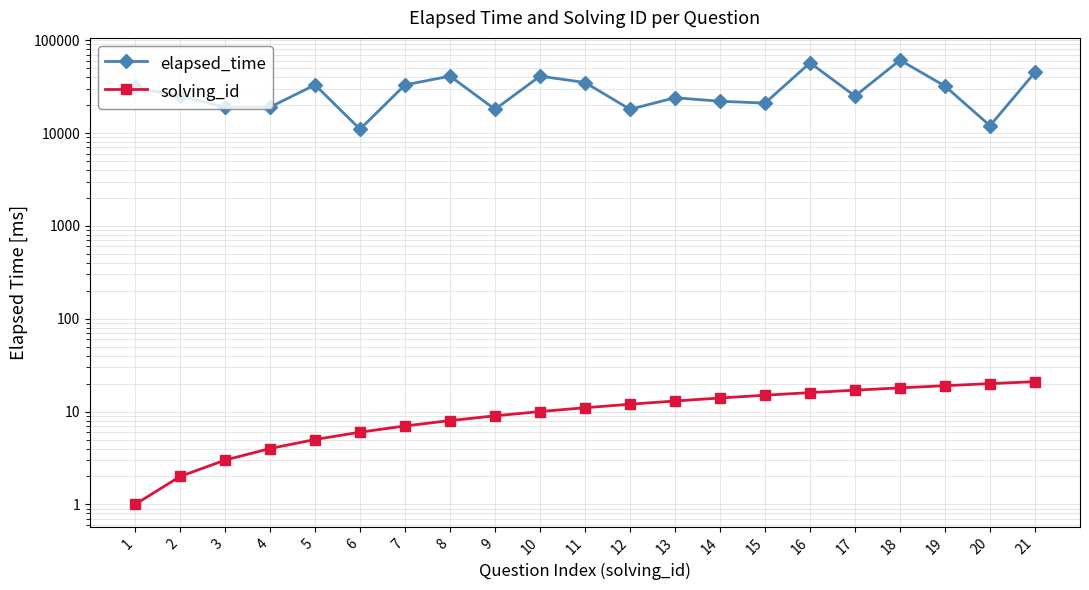

Rank the series by their average value, from lowest to highest.

solving_id, elapsed_time